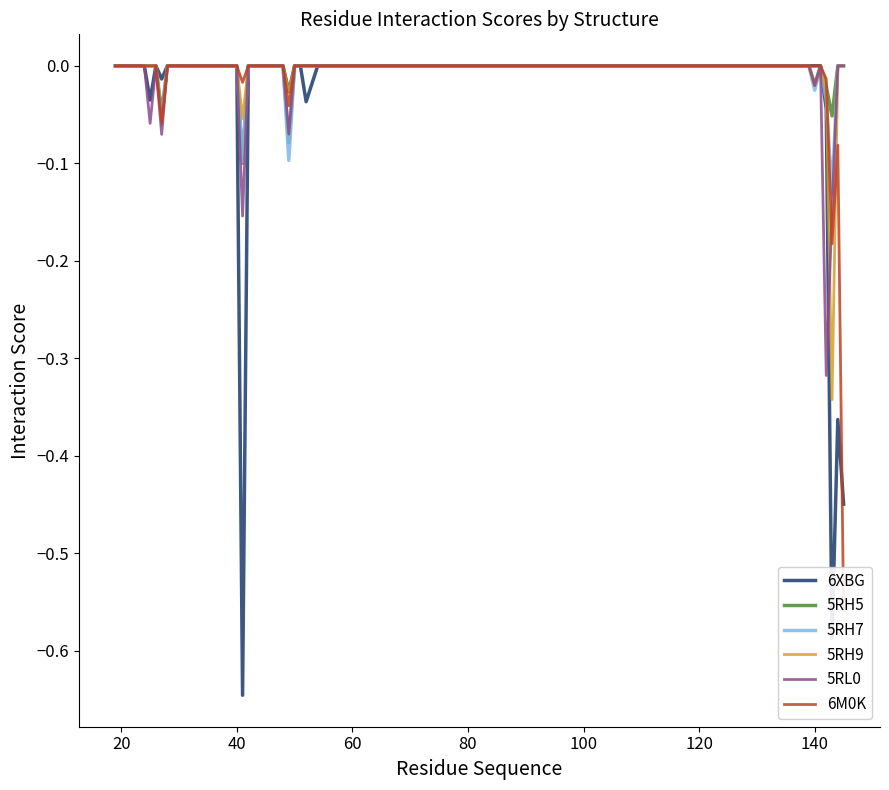

Is this an area chart (filled region under the line)?

No